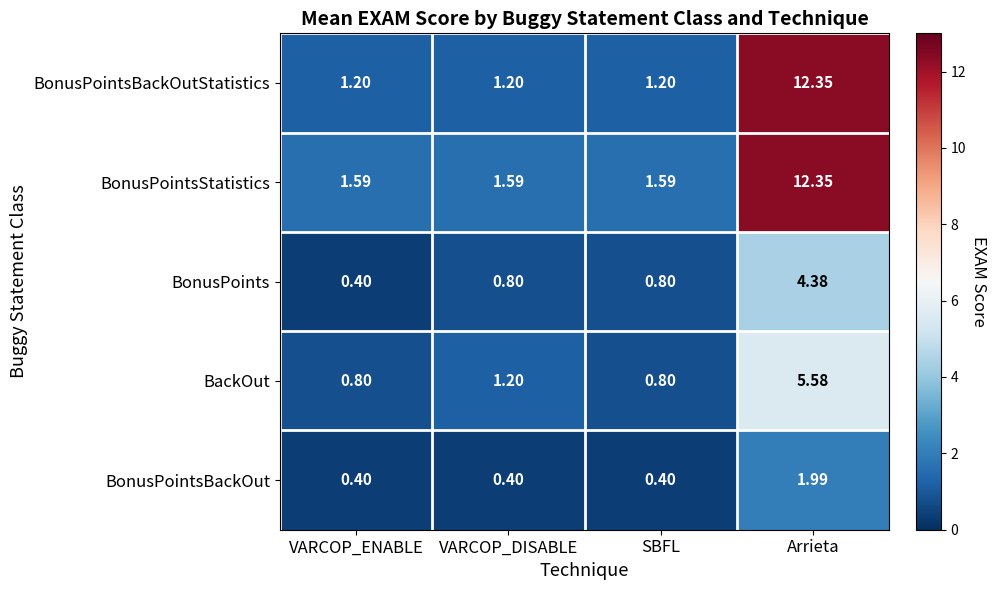

Between VARCOP_DISABLE and SBFL, which series saw the biggest shift?

BackOut